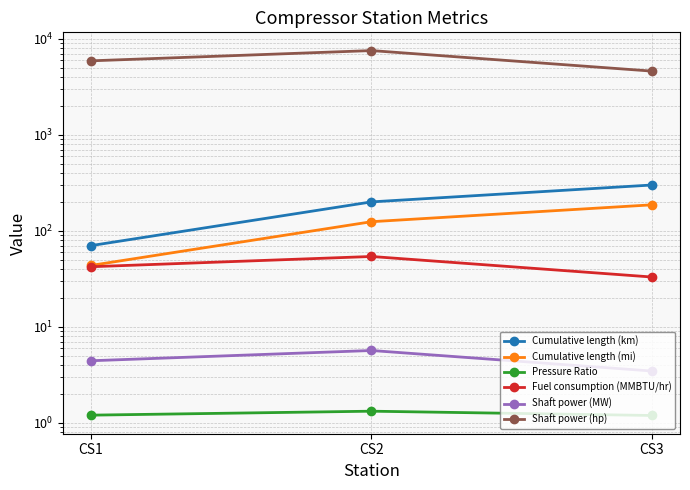

Reading left to right, what are all the values shown in this chart?

Cumulative length (km): 70.0	200.0	300.0
Cumulative length (mi): 43.5	124.3	186.4
Pressure Ratio: 1.2	1.3	1.2
Fuel consumption (MMBTU/hr): 42.2	53.9	32.9
Shaft power (MW): 4.4	5.6	3.4
Shaft power (hp): 5914.7	7565.6	4621.0